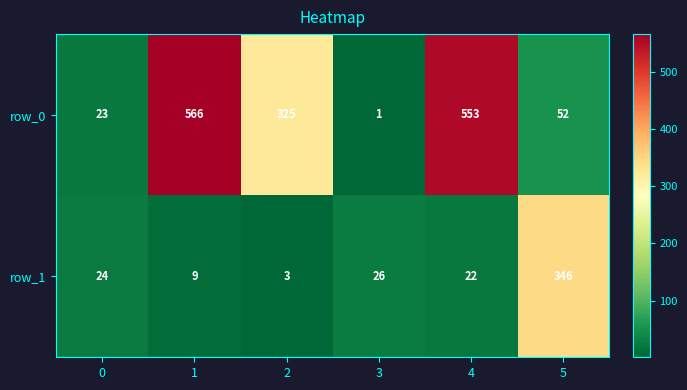

How many series are shown in this chart?

2